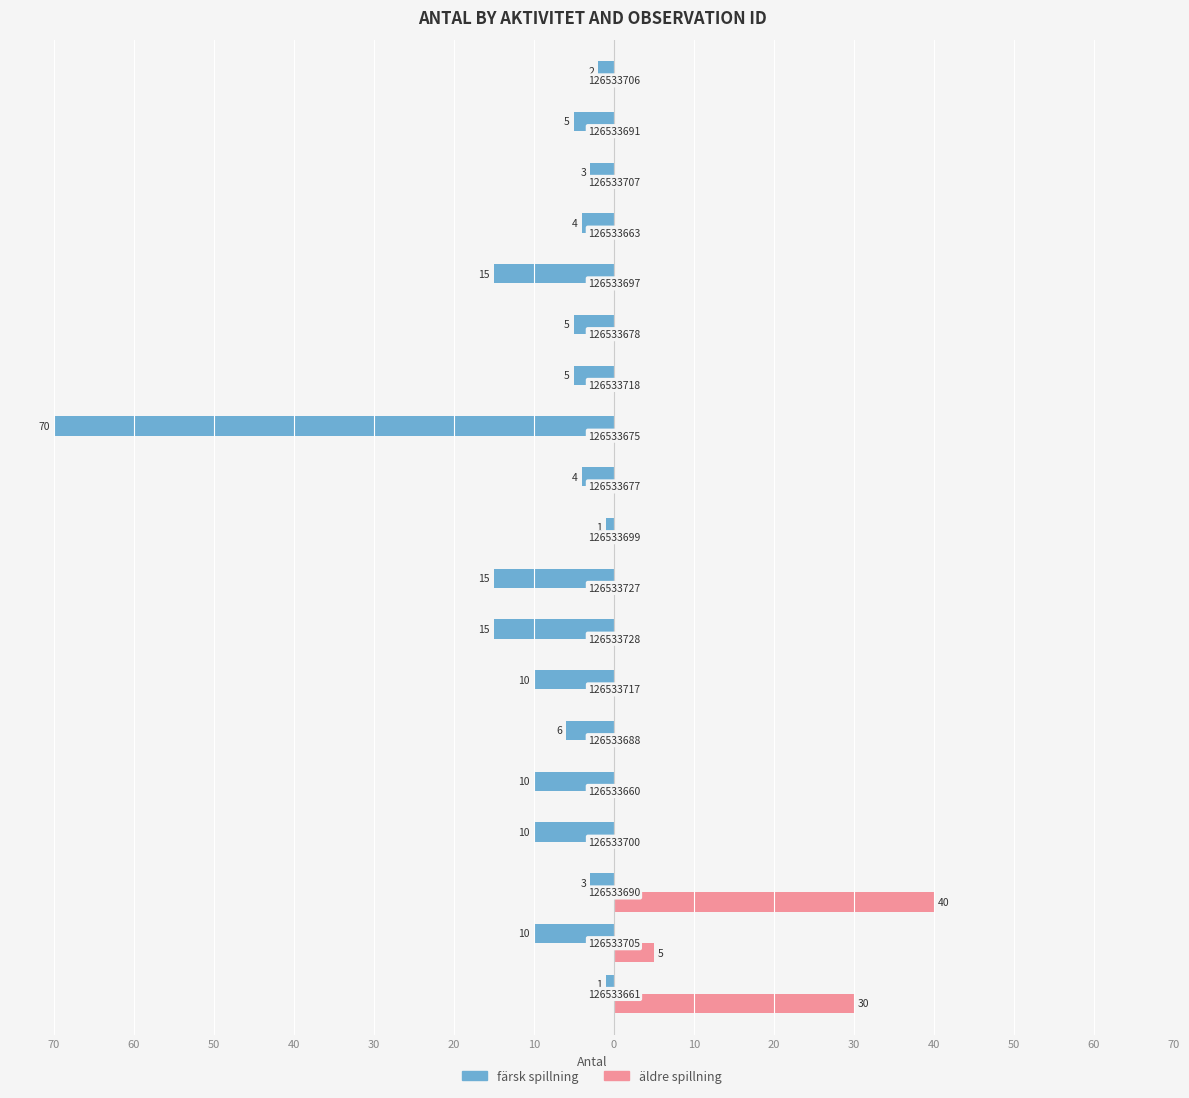

What are all the series names shown in the legend?

färsk spillning, äldre spillning